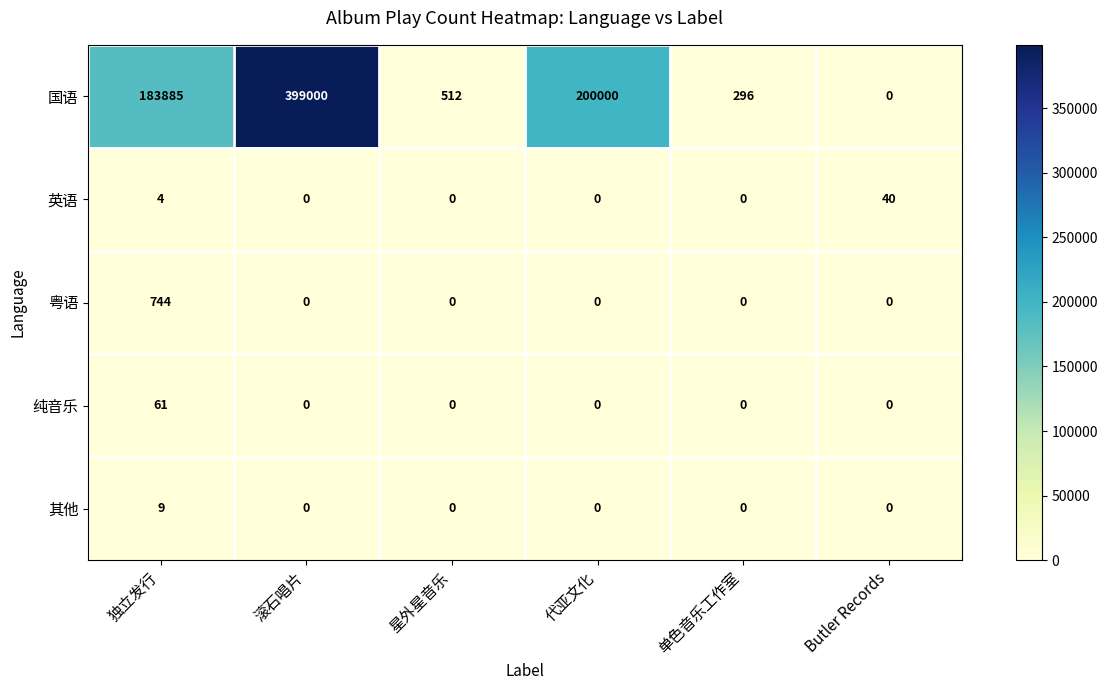

Which series has the largest total across all categories?

国语